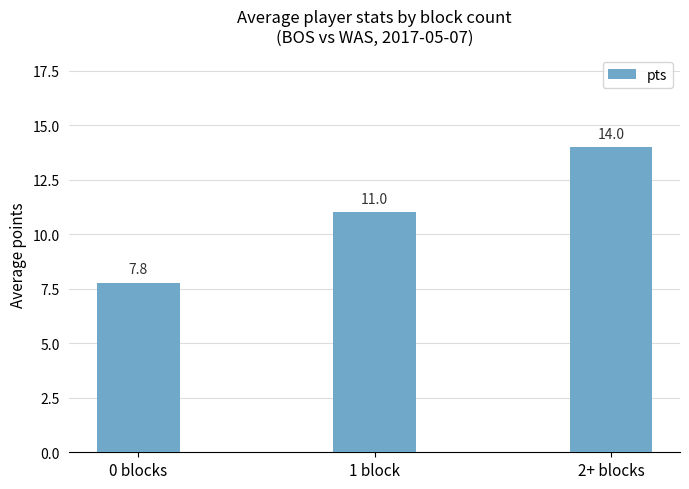

How many values are between 7 and 14?

3